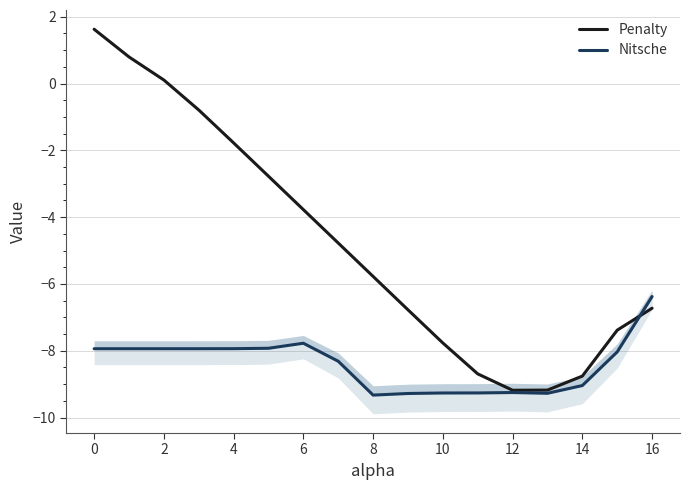

What is the sum of all Nitsche values?

-142.8